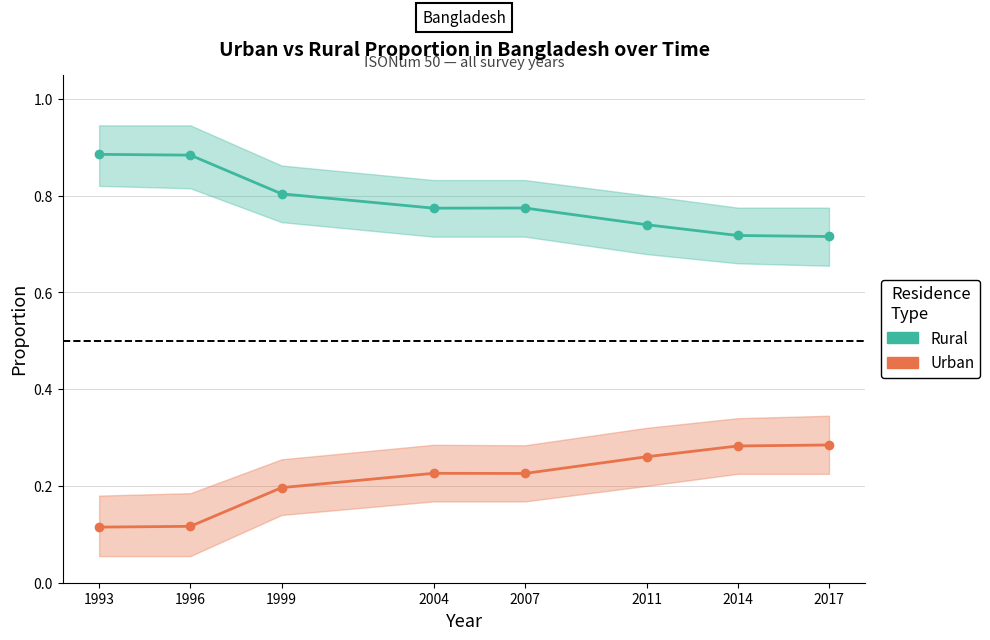

At which category does Urban reach its first local valley?

2007